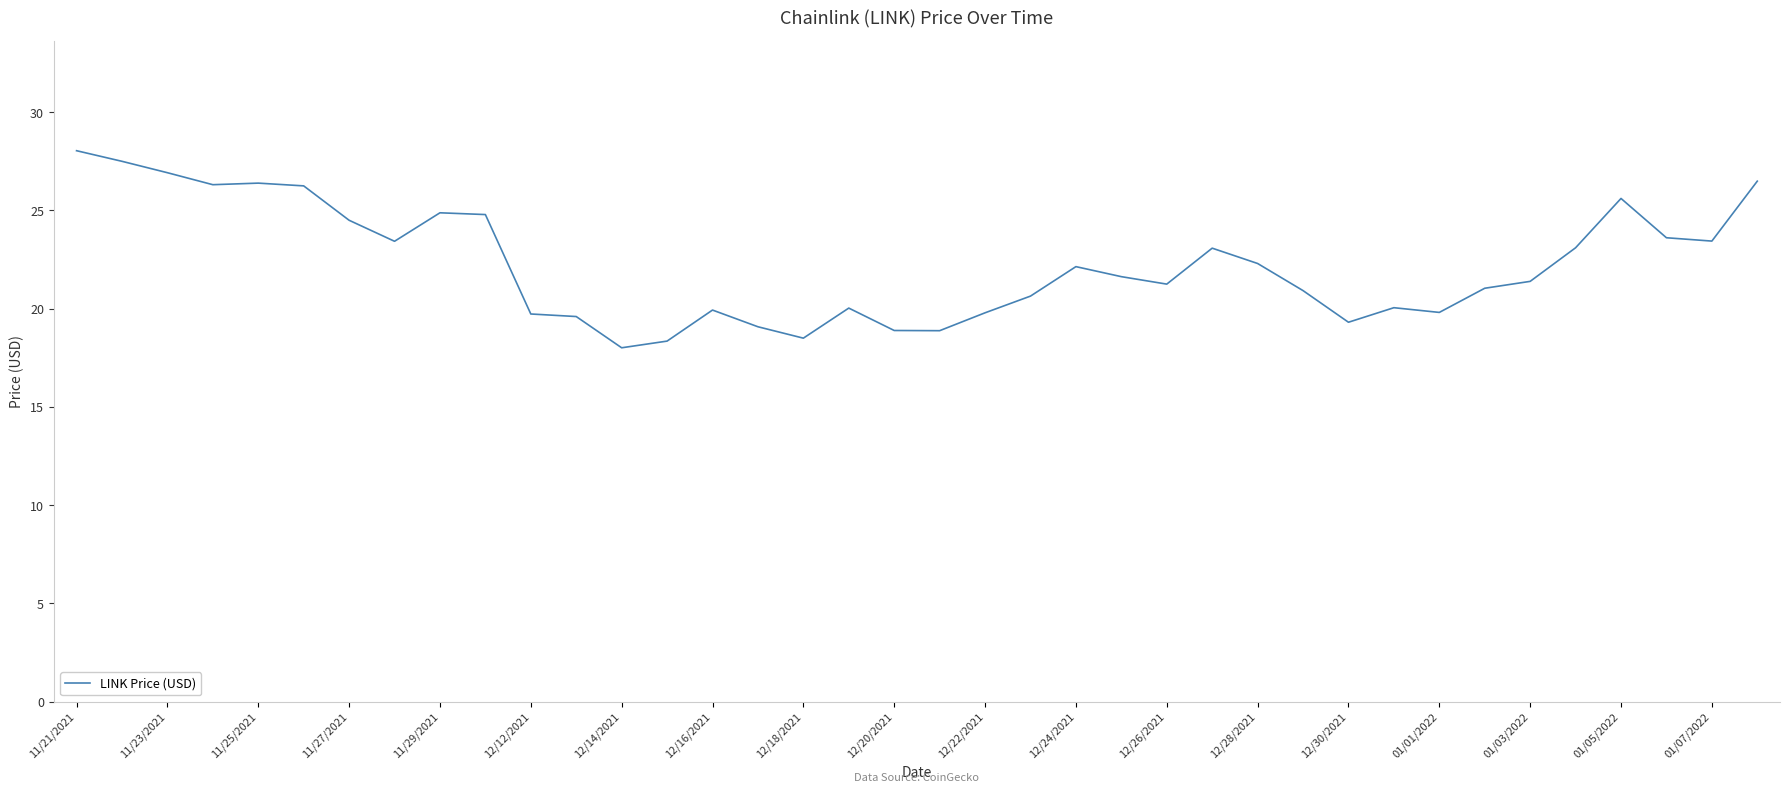

What is the greatest value displayed?

28.0